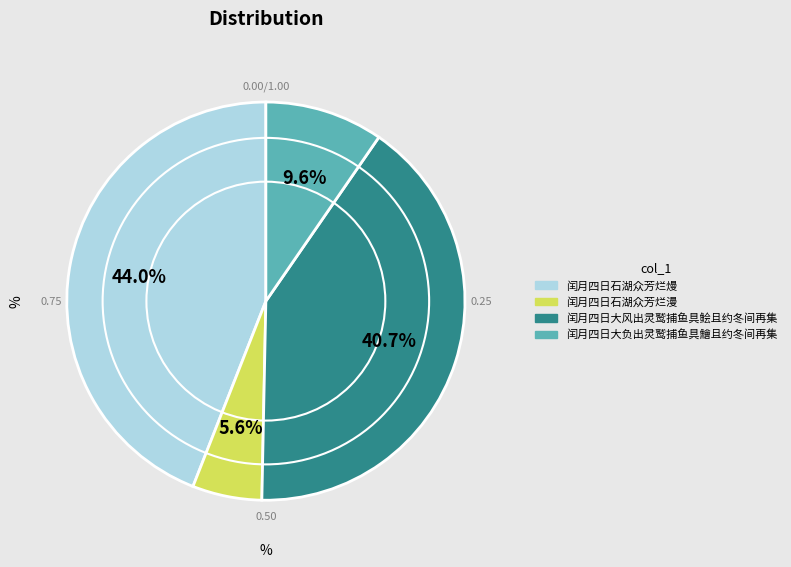

Rank the categories by value from highest to lowest.

闰月四日石湖众芳烂熳, 闰月四日大风出灵鹫捕鱼具鲙且约冬间再集, 闰月四日大负出灵鹫捕鱼具鱠且约冬间再集, 闰月四日石湖众芳烂漫